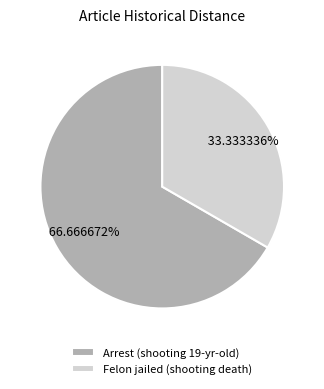

How many slices are in this pie chart?

2